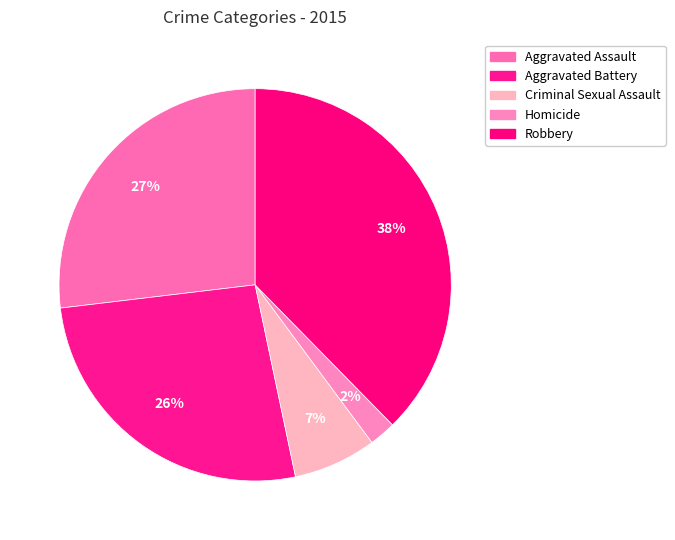

How many slices are in this pie chart?

5